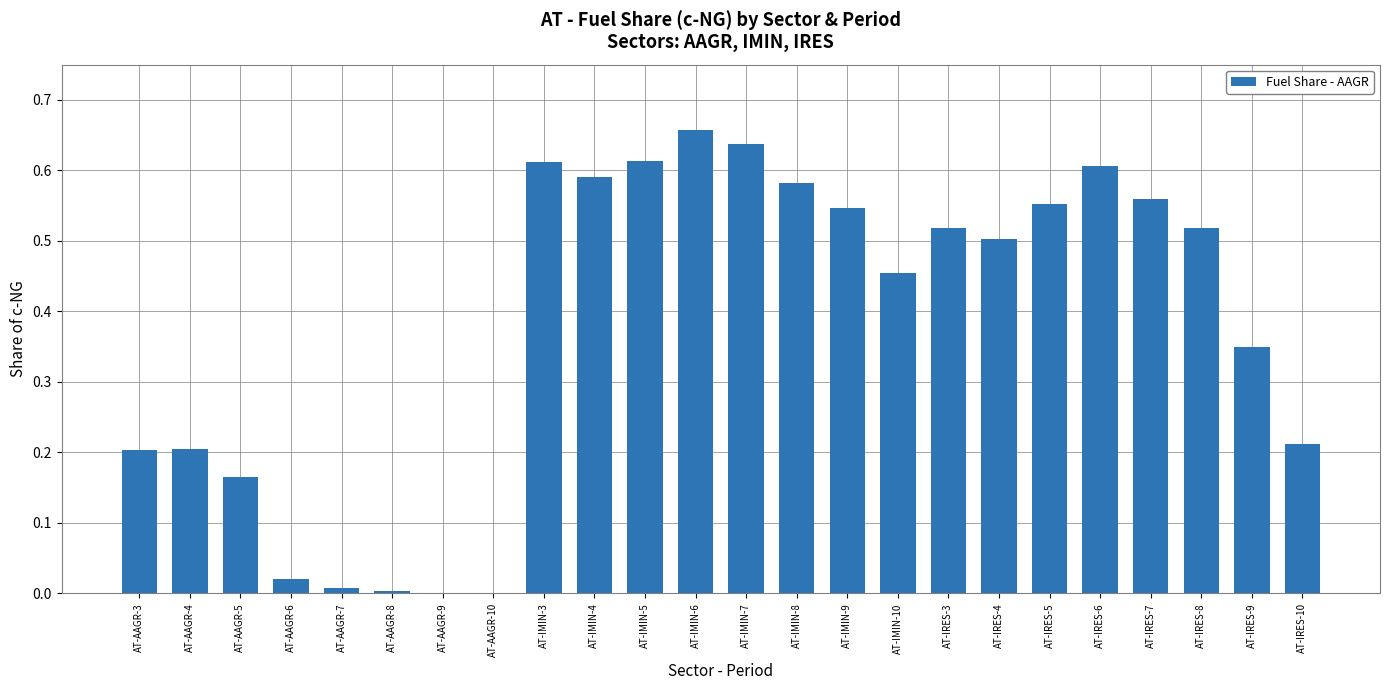

The value at AT-IRES-3 is 0.5. True or false?

True